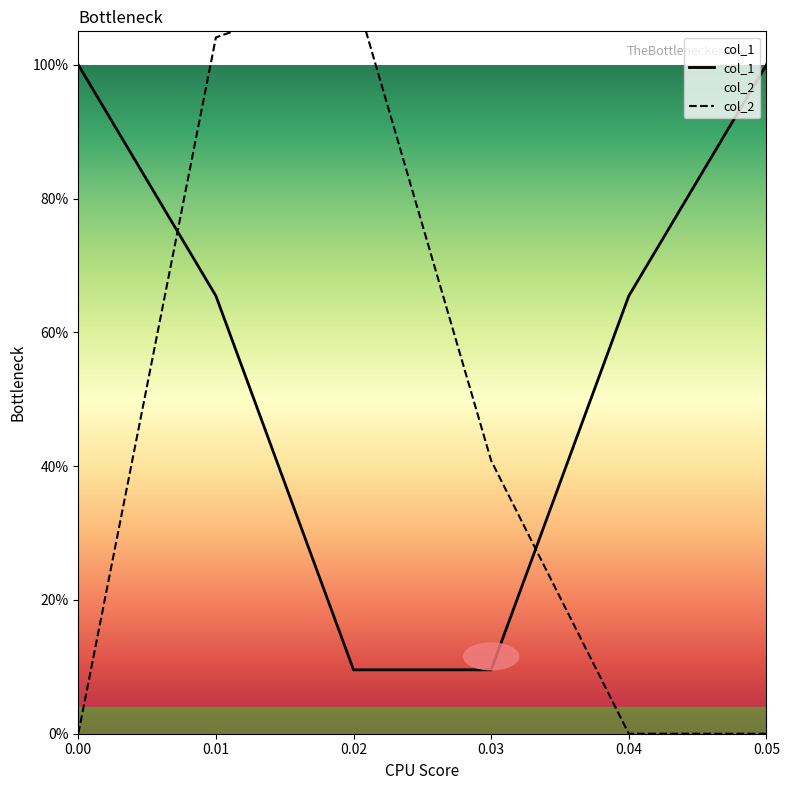

In col_1, how many points are lower than both neighbors (excluding endpoints)?

1